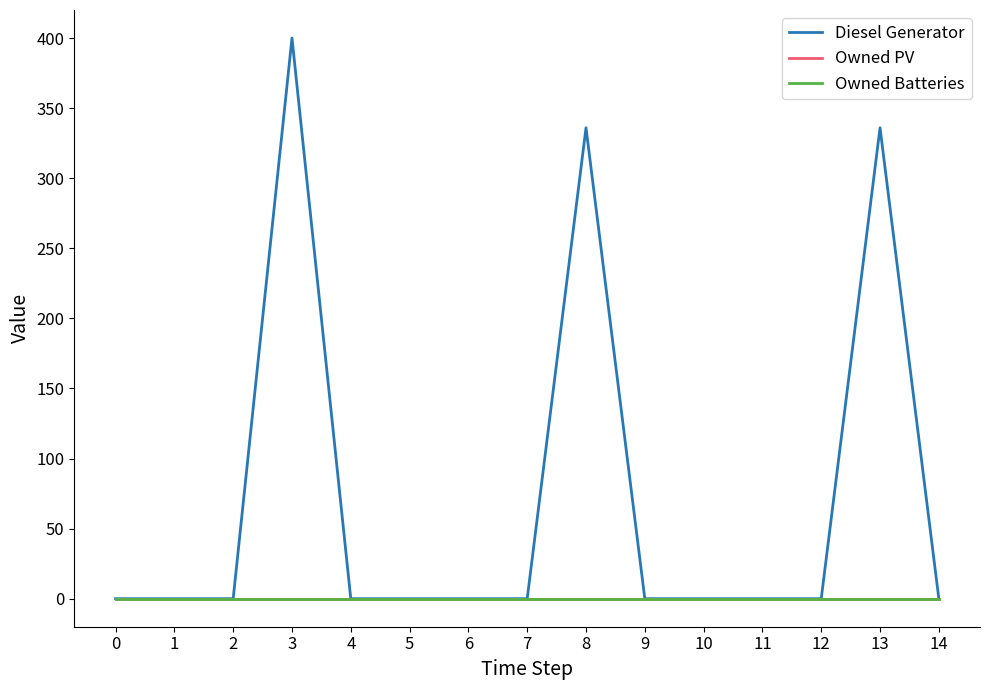

Rank the series at 1 from highest to lowest value.

Diesel Generator, Owned PV, Owned Batteries